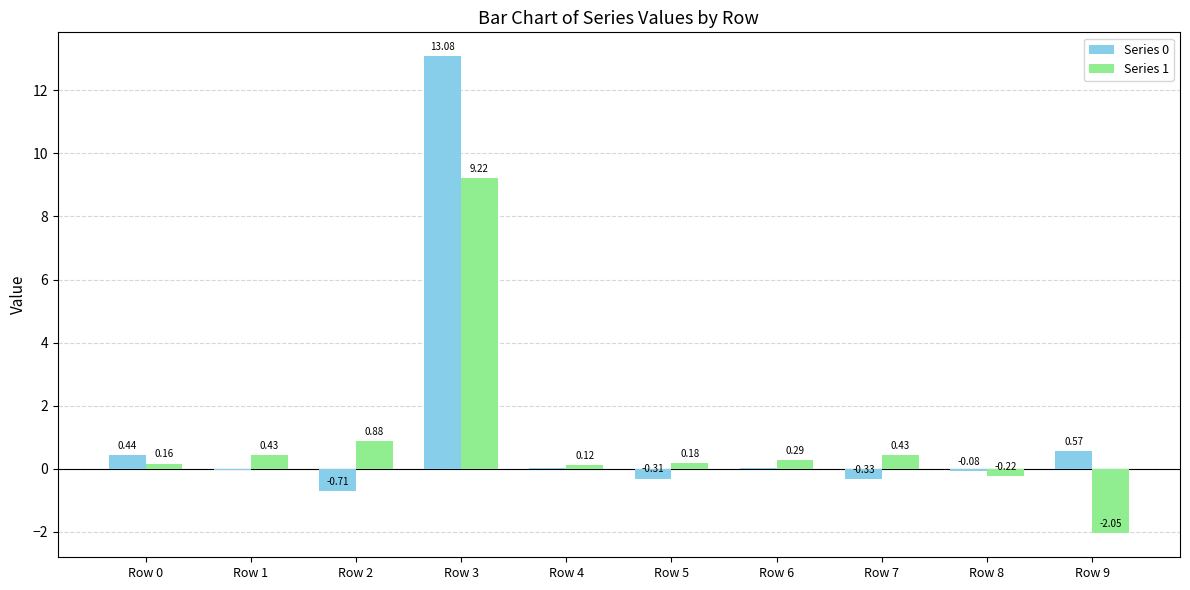

At which category is the sum across all series the highest?

Row 3